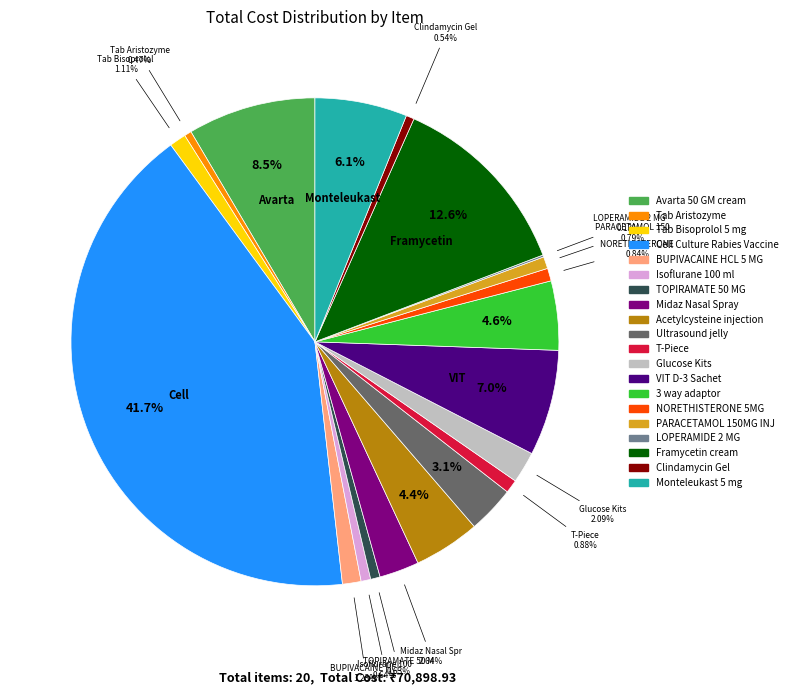

Which category has the biggest portion of the pie?

Cell Culture Rabies Vaccine